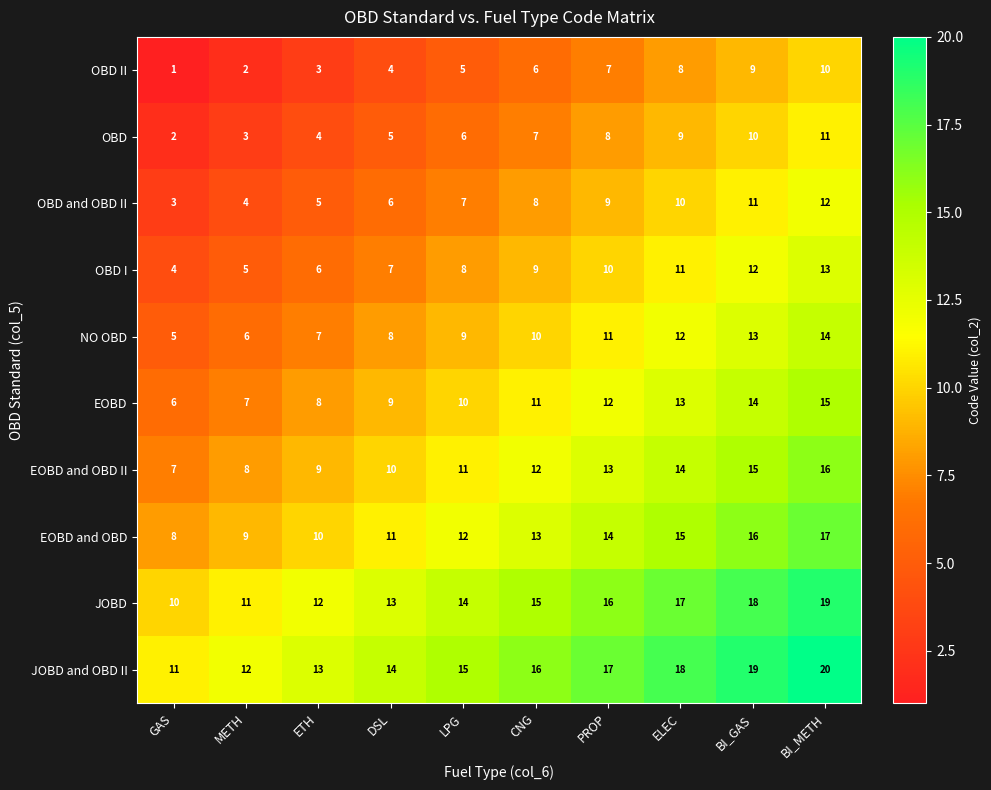

The value of NO OBD at GAS is 5. True or false?

True